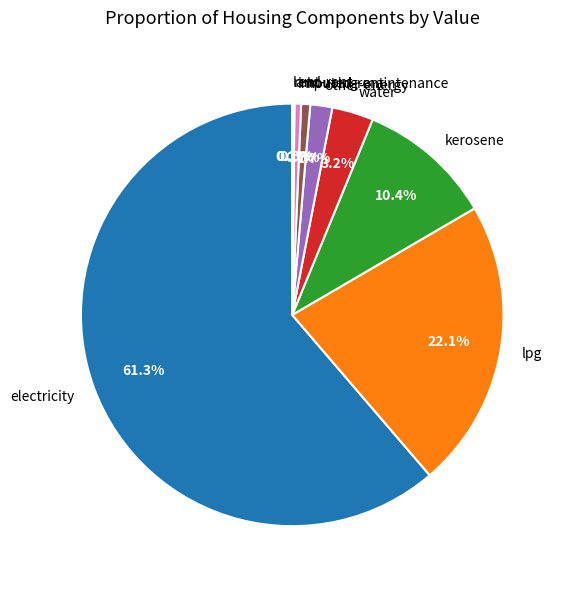

The lpg slice represents 31% of the pie. True or false?

False